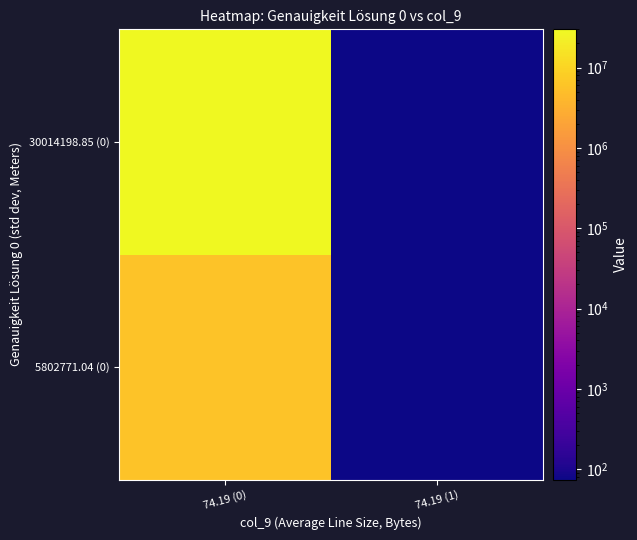

List the series in order of their peak value, highest first.

30014198.85 (0), 5802771.04 (0)